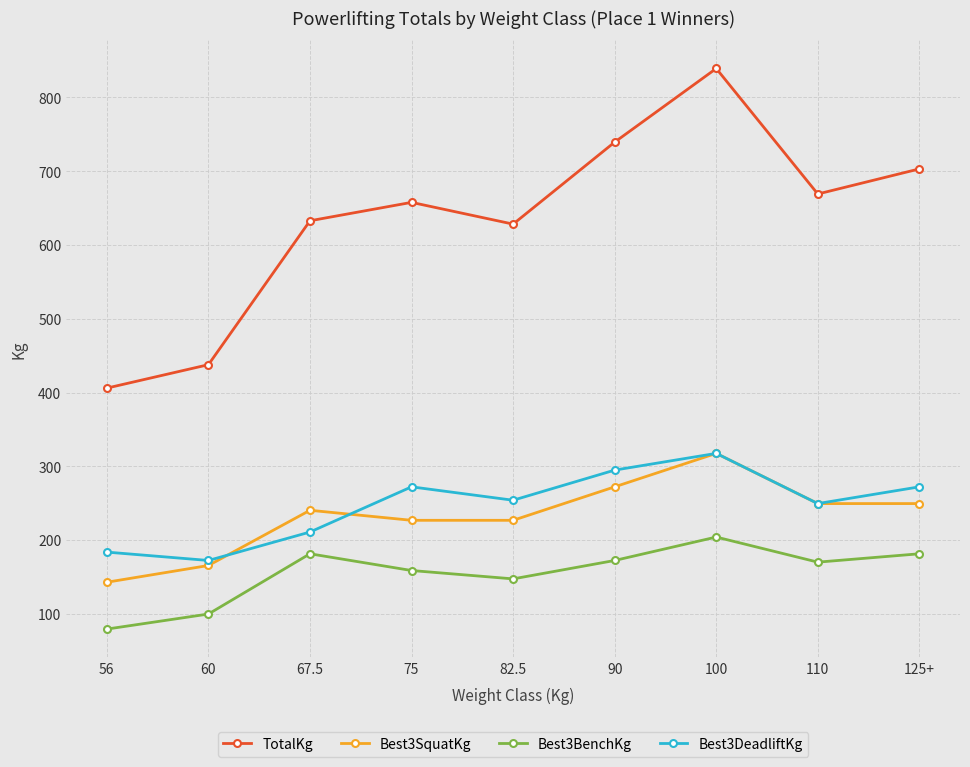

What is the average value of the TotalKg series?

634.8